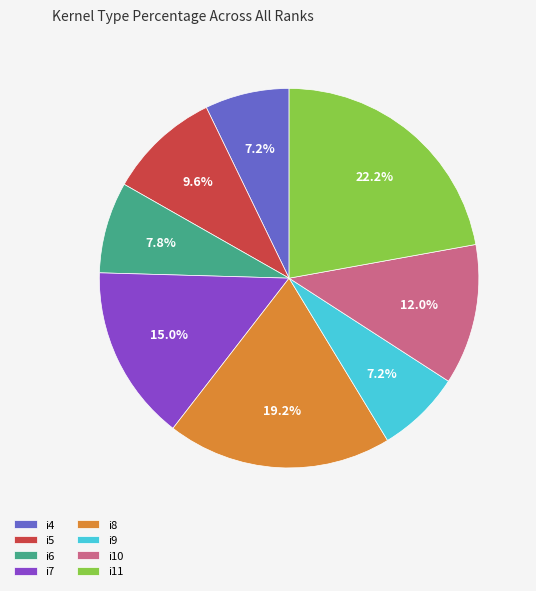

Is there any slice that represents more than half of the pie?

No